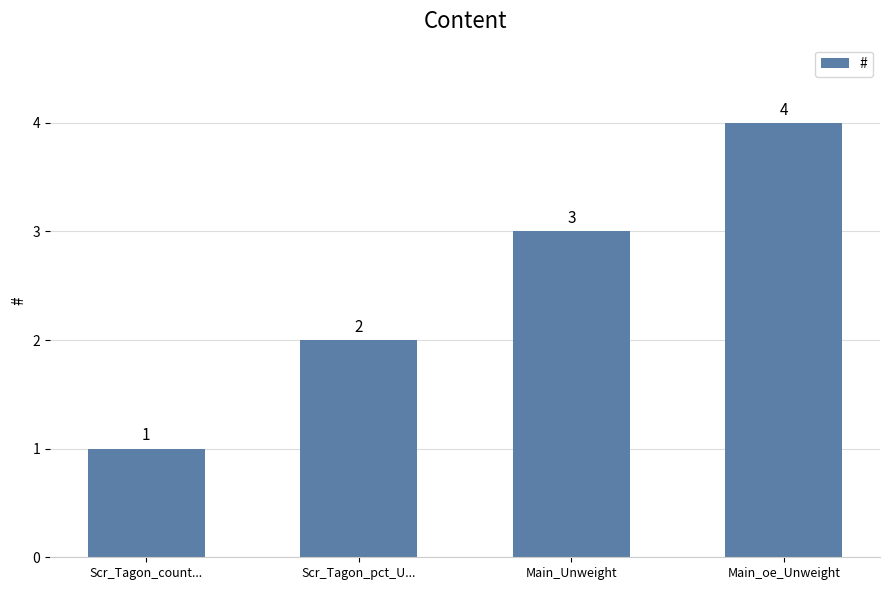

Read the value at Scr_Tagon_count....

1